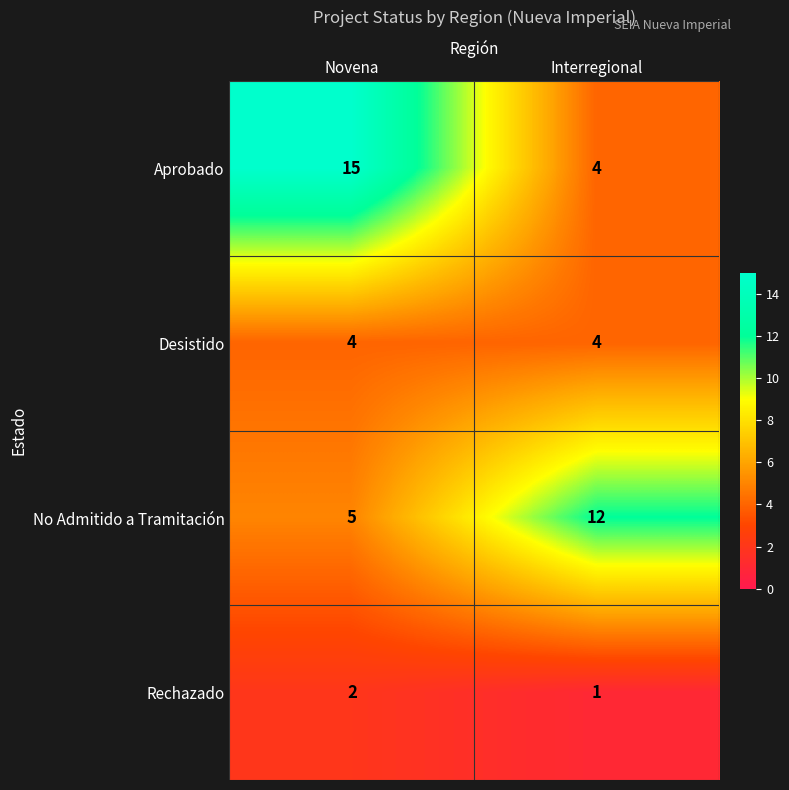

Where is No Admitido a Tramitación nearest to the value 8?

Novena